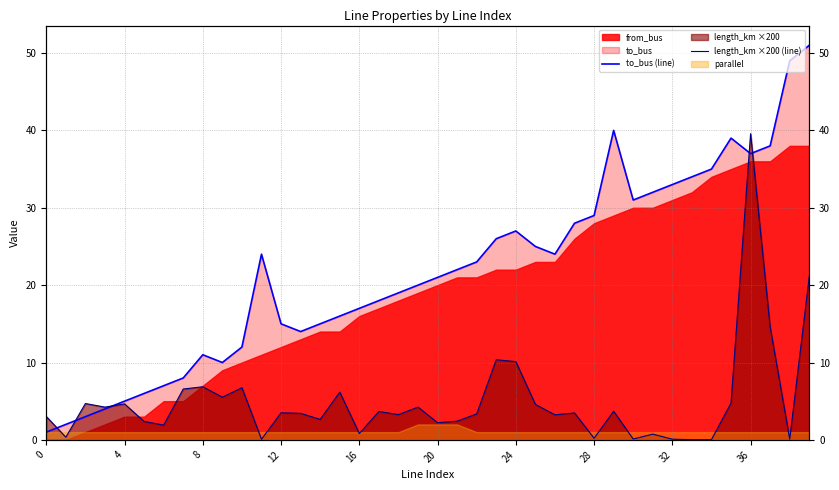

Which label corresponds to the largest value in the chart?

39